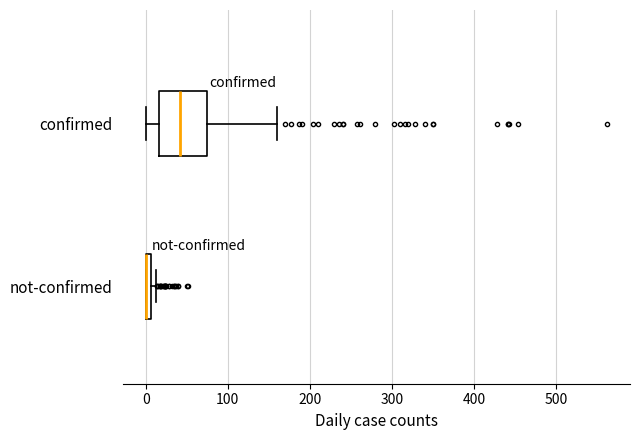

Where is the left edge of the box for not-confirmed on the x-axis? The values are not printed on the chart, so give them approximately, as read against the axis.

0